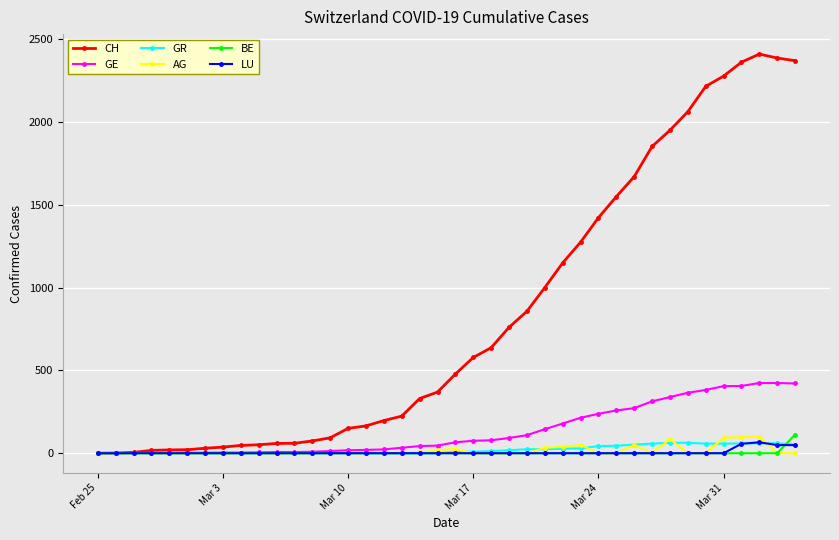

How many distinct data groups are displayed?

6